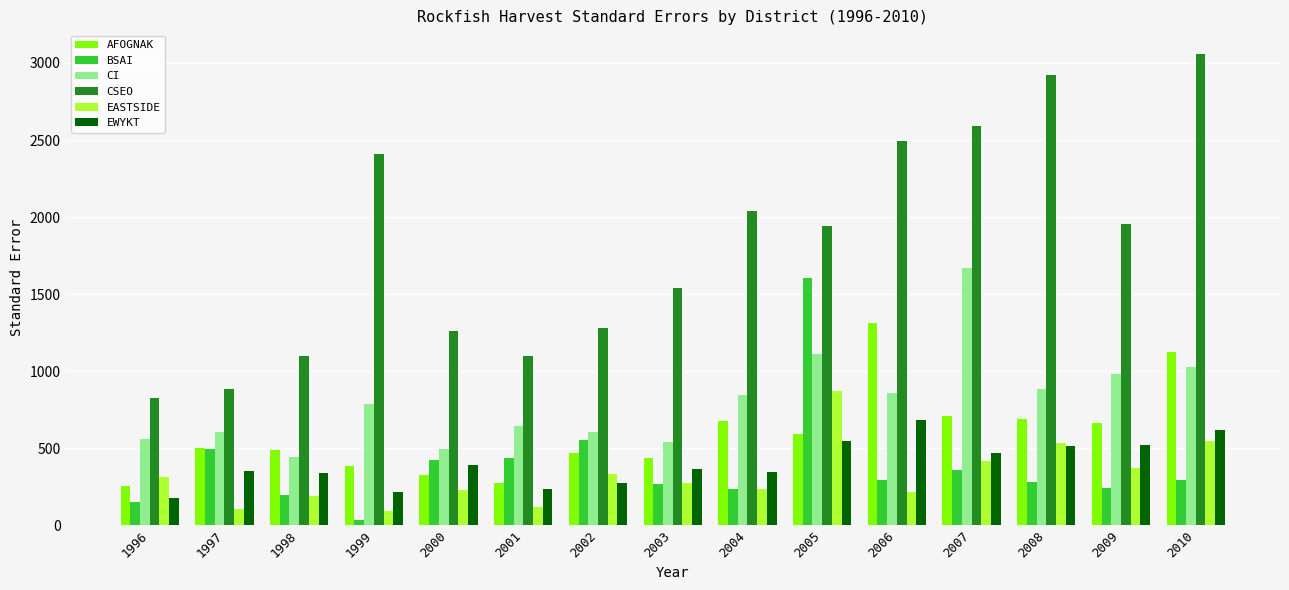

Count the number of categories in the chart.

15